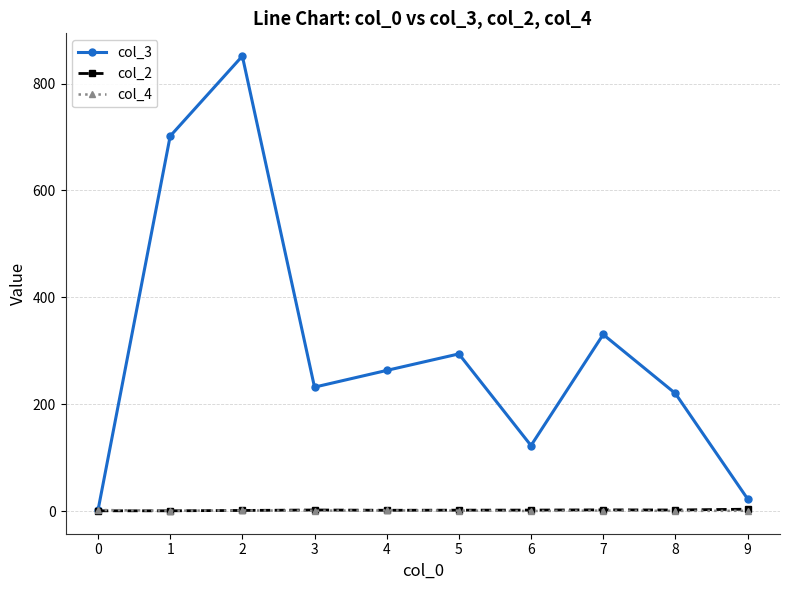

What is the minimum value for col_4?

0.7